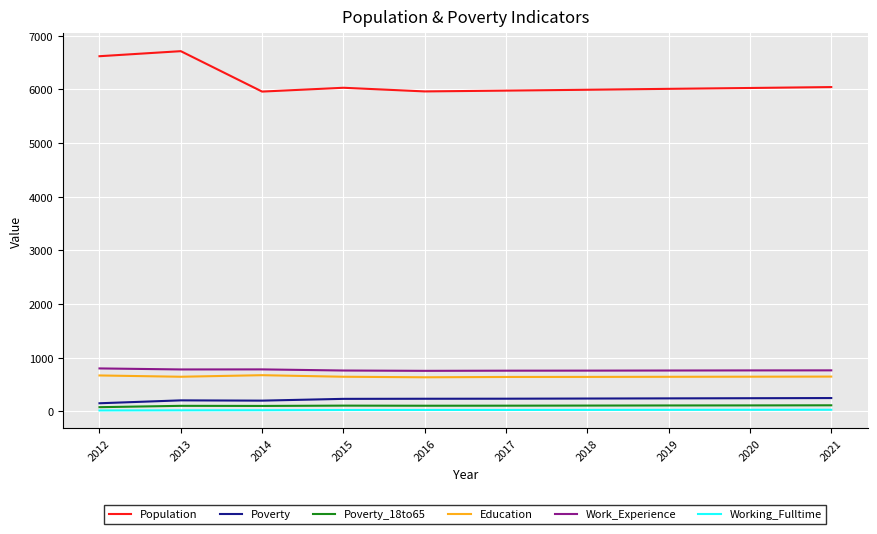

True or false: Poverty and Population cross at least once.

False